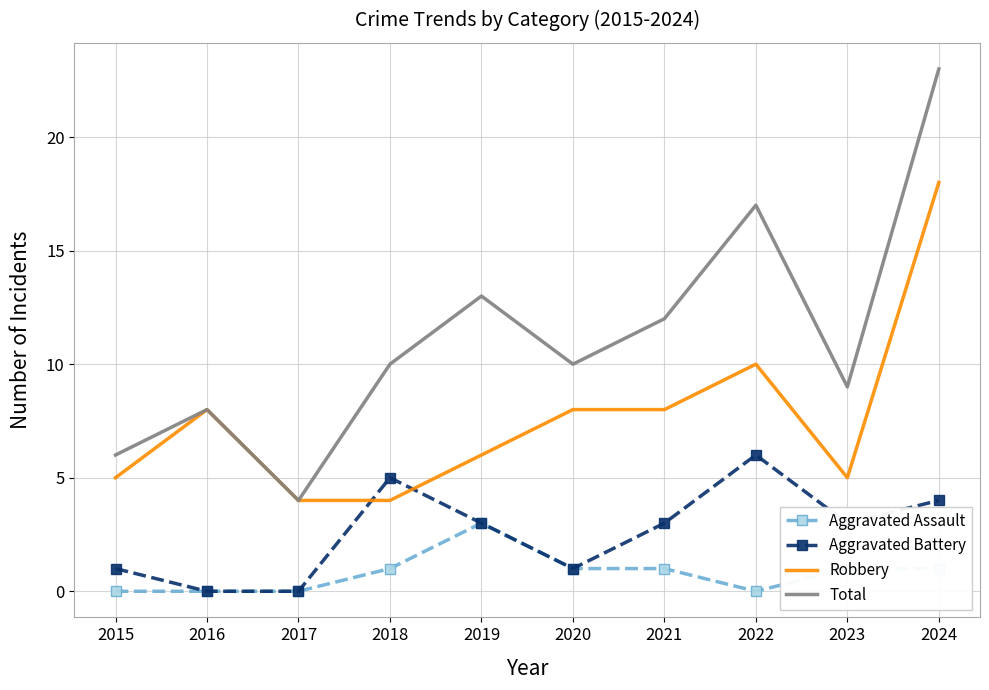

Reading right to left, what are all the values shown in this chart?

Aggravated Assault: 1	1	0	1	1	3	1	0	0	0
Aggravated Battery: 4	3	6	3	1	3	5	0	0	1
Robbery: 18	5	10	8	8	6	4	4	8	5
Total: 23	9	17	12	10	13	10	4	8	6